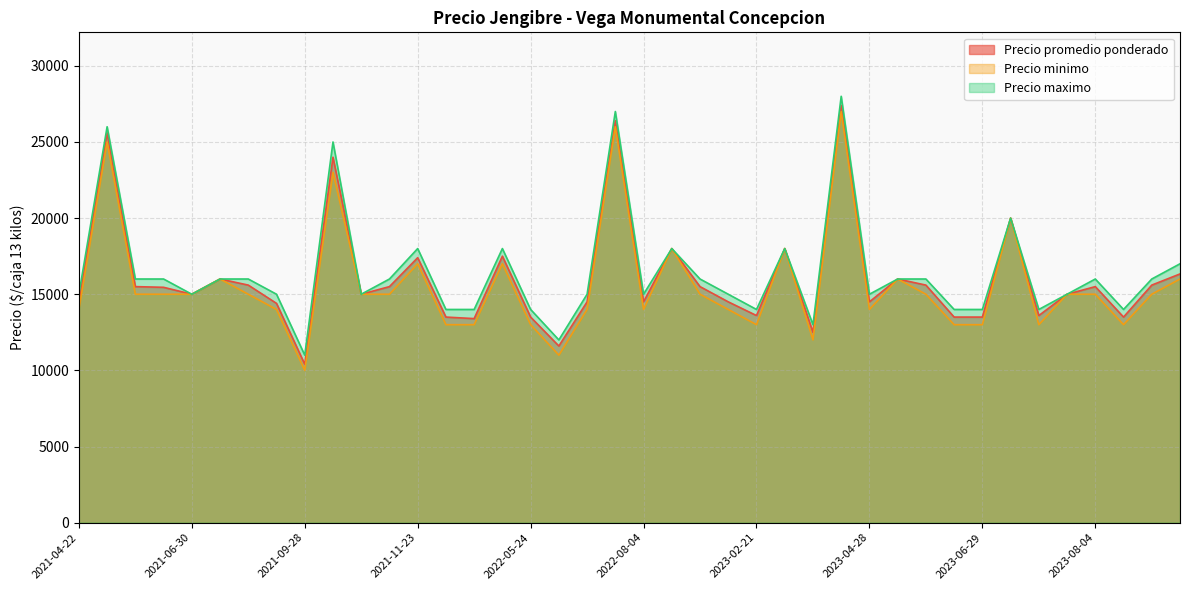

Which series changed the most between 2022-02-18 and 2023-03-28?

Precio minimo